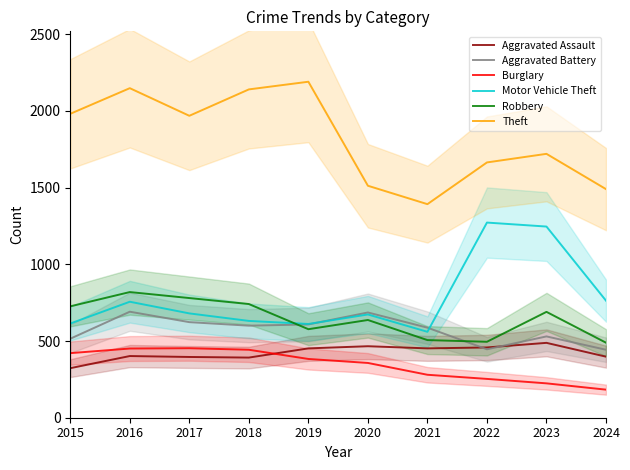

Is it true that Aggravated Battery equals 530 at 2023?

True